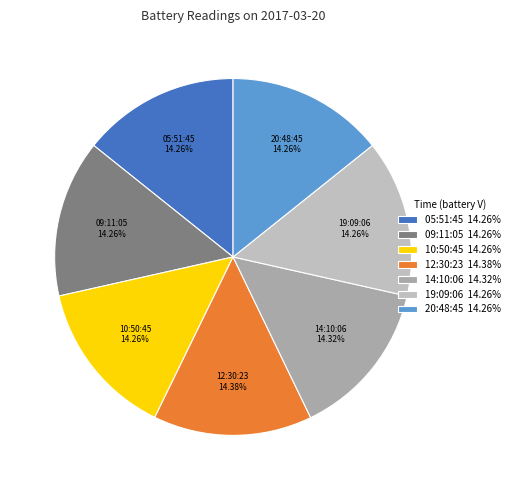

Does 10:50:45 14.26% account for over 50% of the chart?

No